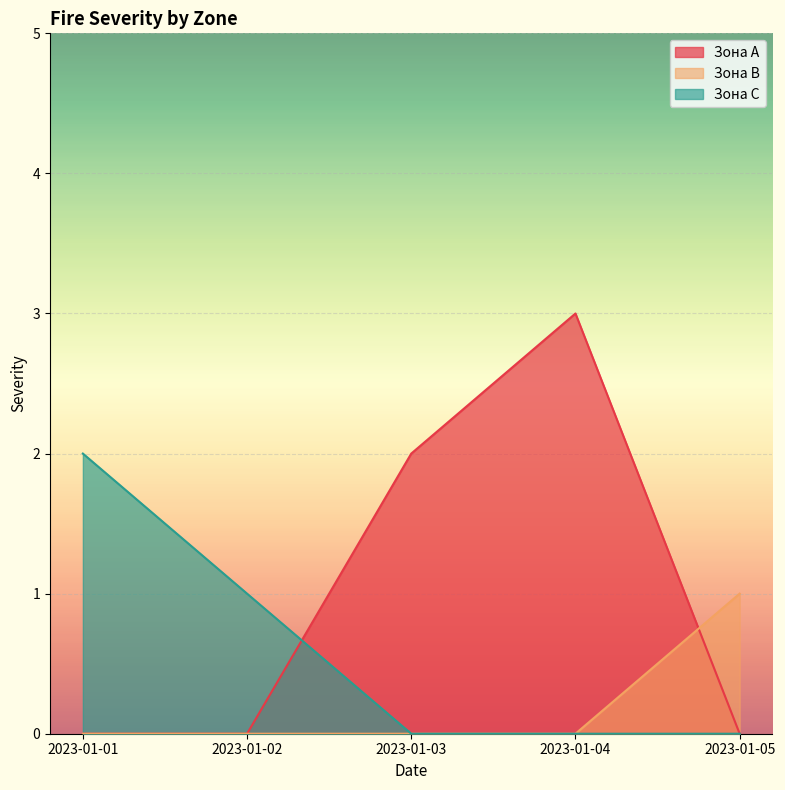

Reading left to right, extract all data points from this chart.

Зона A: 2023-01-01=0	2023-01-02=0	2023-01-03=2	2023-01-04=3	2023-01-05=0
Зона B: 2023-01-01=0	2023-01-02=0	2023-01-03=0	2023-01-04=0	2023-01-05=1
Зона C: 2023-01-01=2	2023-01-02=1	2023-01-03=0	2023-01-04=0	2023-01-05=0